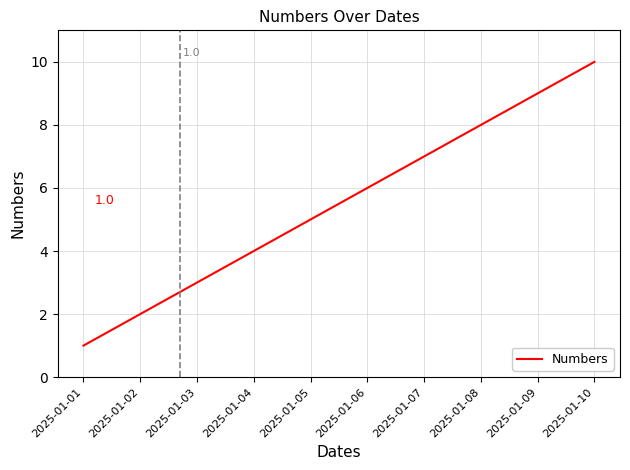

What value does the data have at 2025-01-01?

1